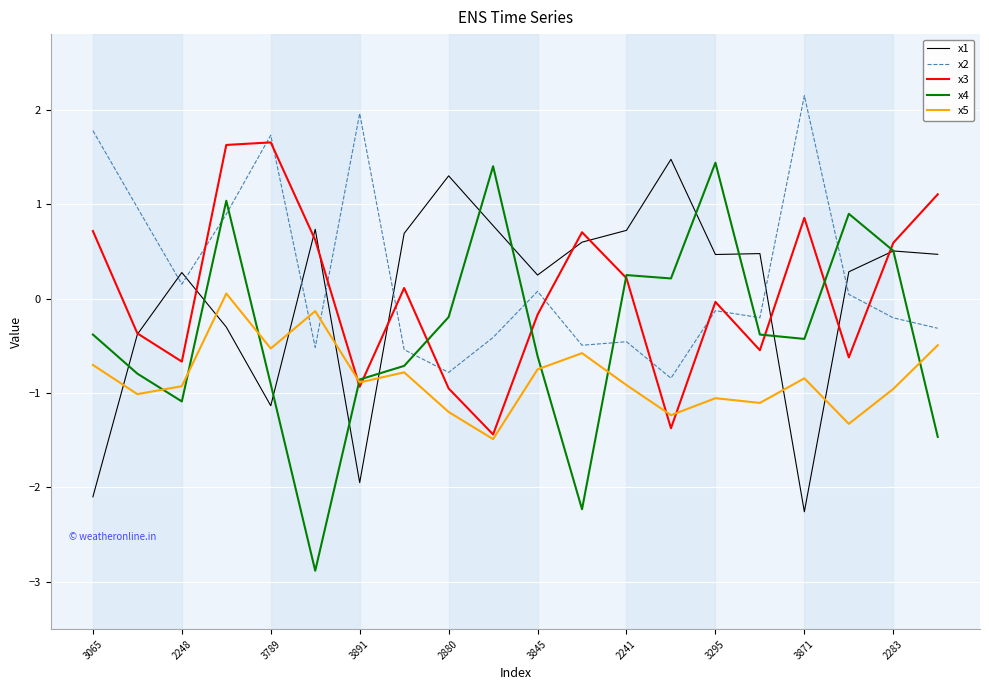

Which series has the widest spread of values?

x4